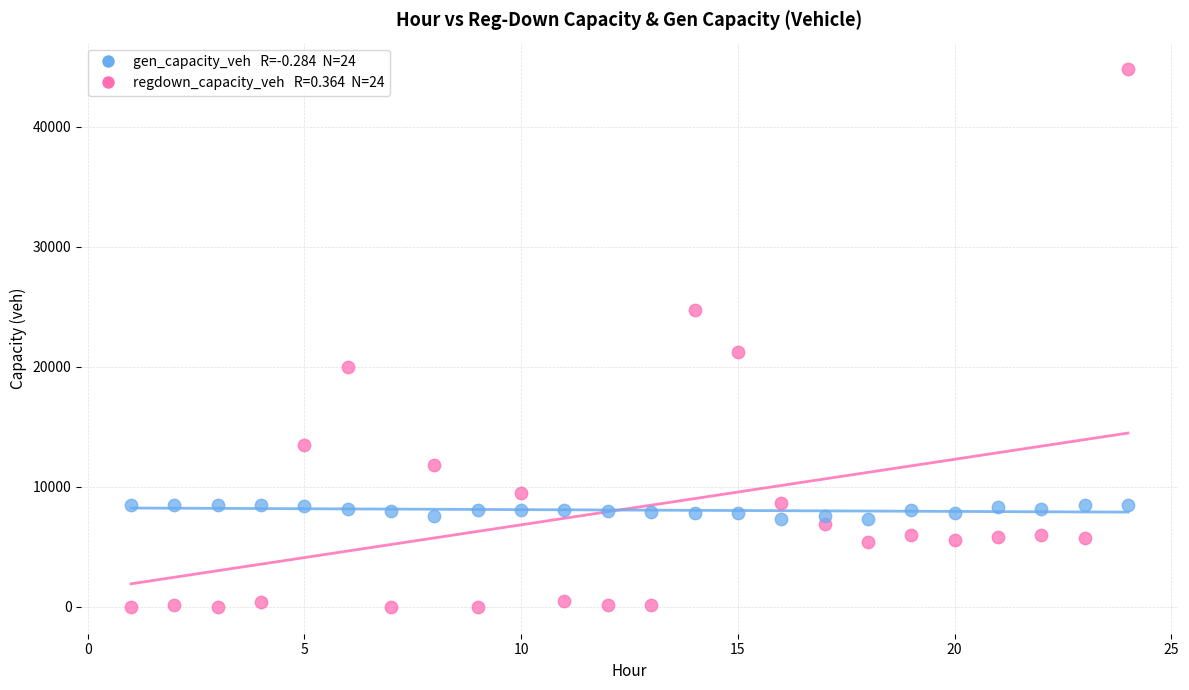

Across all series, what Y value is closest to 22378?

21238.0